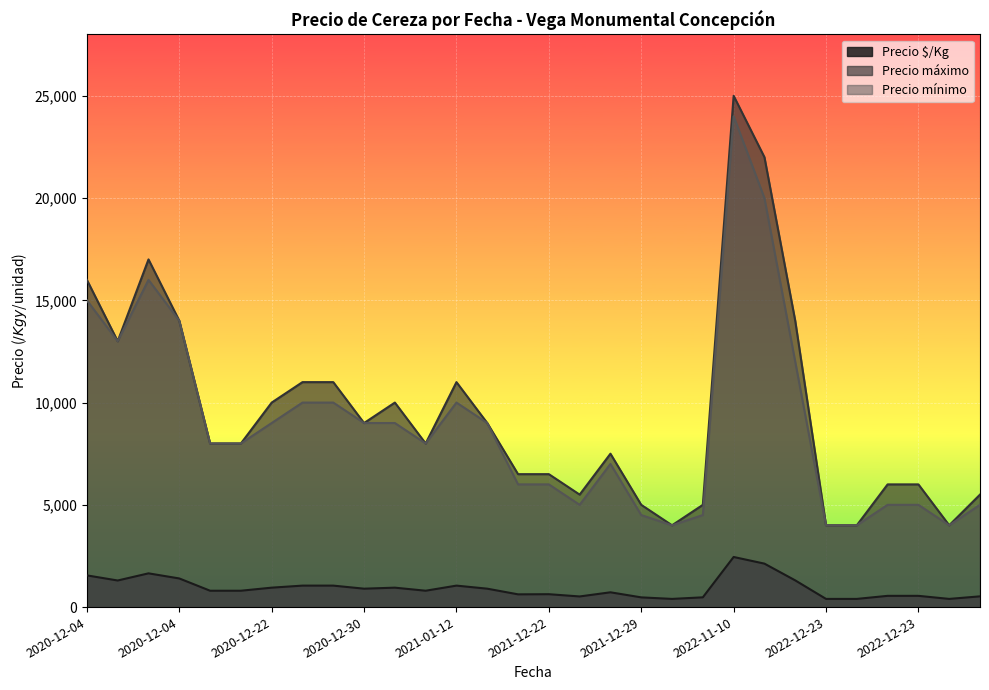

Does the chart display data point markers on the line(s)?

No